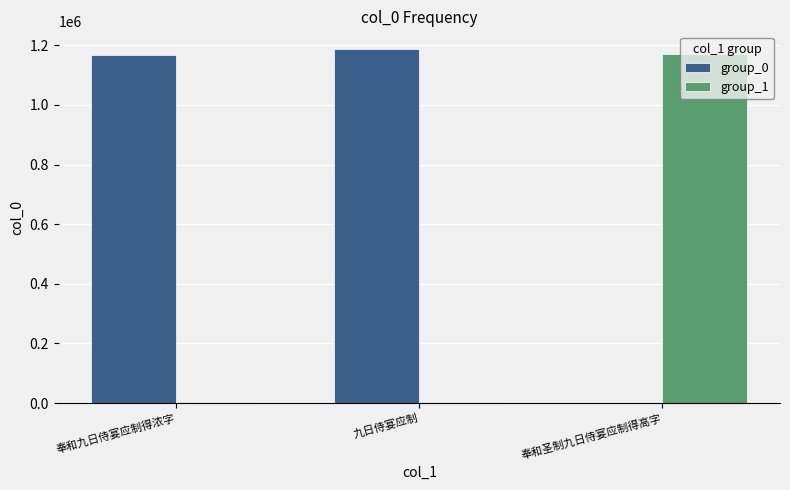

What is the spread (max minus min) of values at 奉和圣制九日侍宴应制得高字?

1168657